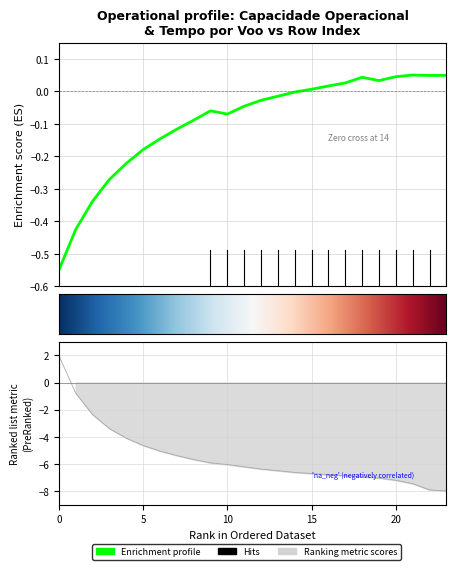

What is the total value across all series at 4?

-4.3